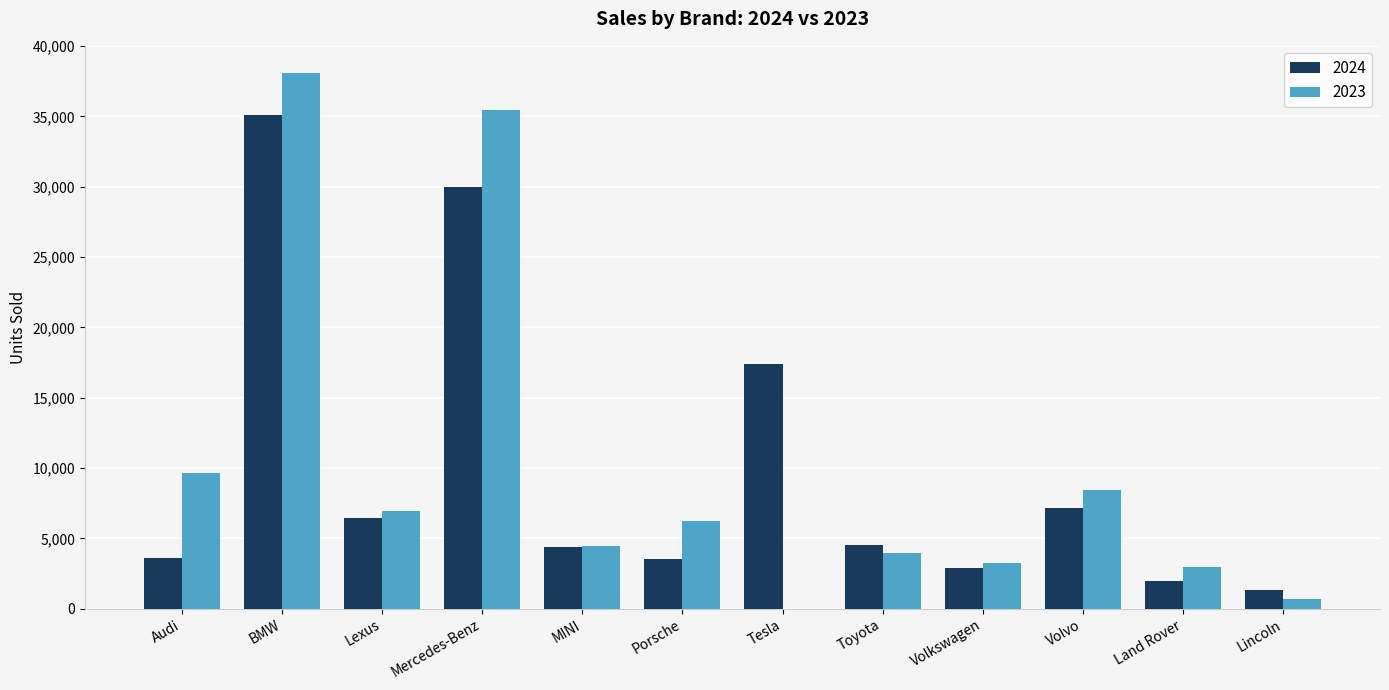

What are all the series names shown in the legend?

2024, 2023